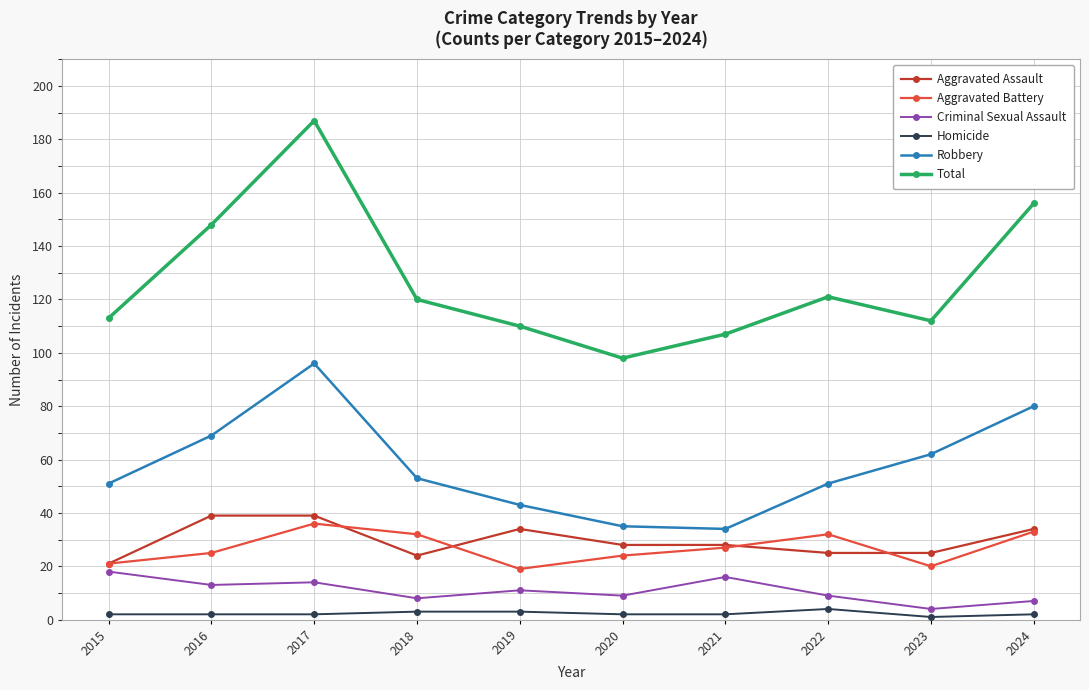

Reading left to right, list all the values displayed in this chart.

Aggravated Assault: 2015=21	2016=39	2017=39	2018=24	2019=34	2020=28	2021=28	2022=25	2023=25	2024=34
Aggravated Battery: 2015=21	2016=25	2017=36	2018=32	2019=19	2020=24	2021=27	2022=32	2023=20	2024=33
Criminal Sexual Assault: 2015=18	2016=13	2017=14	2018=8	2019=11	2020=9	2021=16	2022=9	2023=4	2024=7
Homicide: 2015=2	2016=2	2017=2	2018=3	2019=3	2020=2	2021=2	2022=4	2023=1	2024=2
Robbery: 2015=51	2016=69	2017=96	2018=53	2019=43	2020=35	2021=34	2022=51	2023=62	2024=80
Total: 2015=113	2016=148	2017=187	2018=120	2019=110	2020=98	2021=107	2022=121	2023=112	2024=156